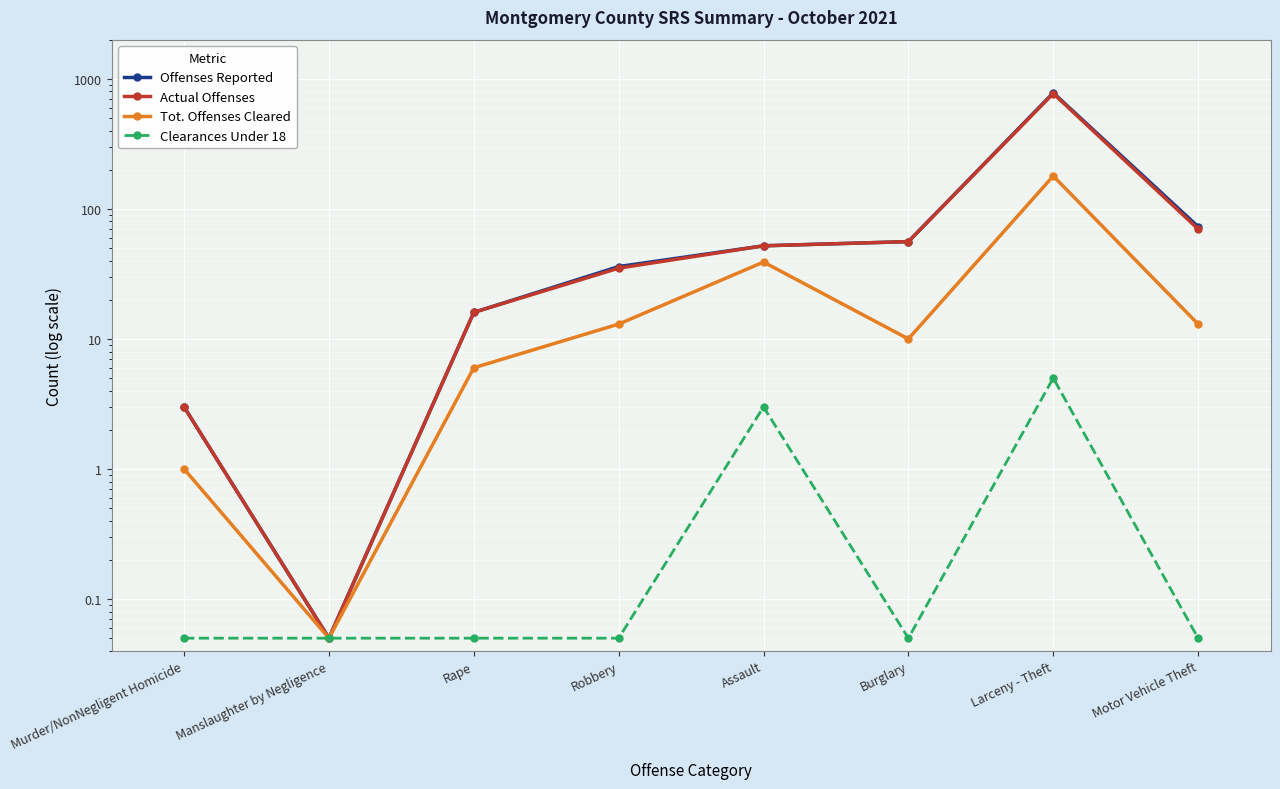

What is the total value across all series at Burglary?

122.0